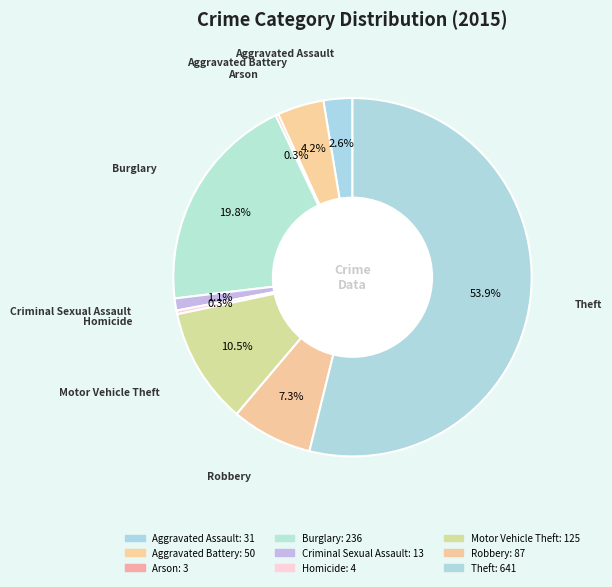

Does Homicide represent more than half of the total?

No